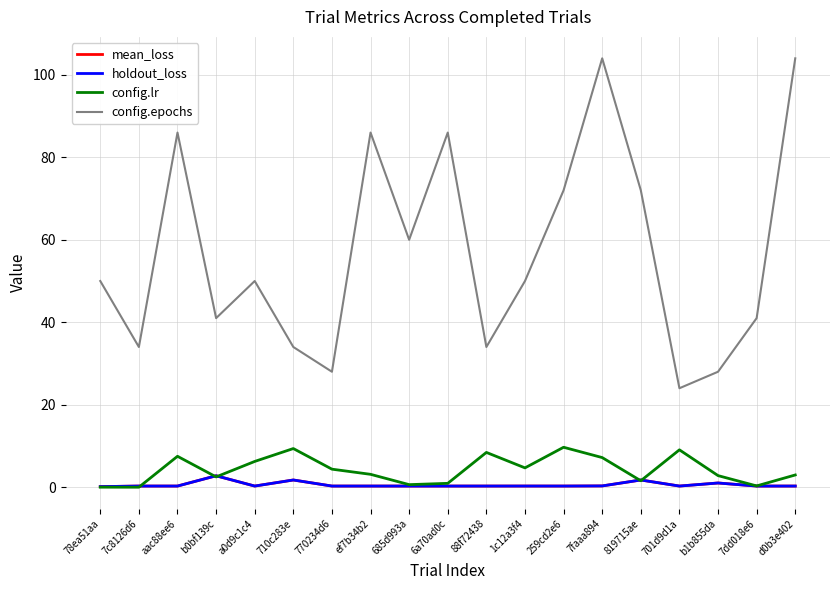

Is it true that config.lr equals 0.0 at 7c8126d6?

True